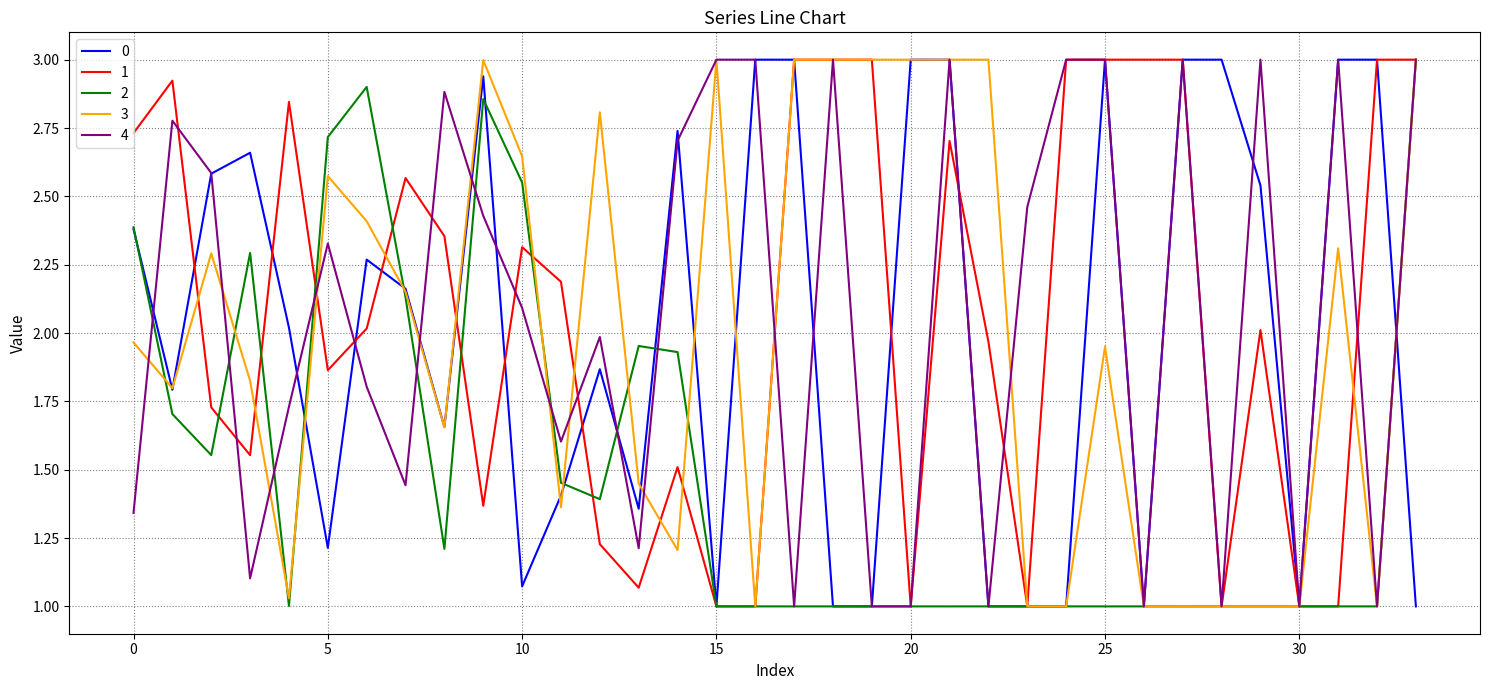

What is the highest value of the 0 series?

3.0